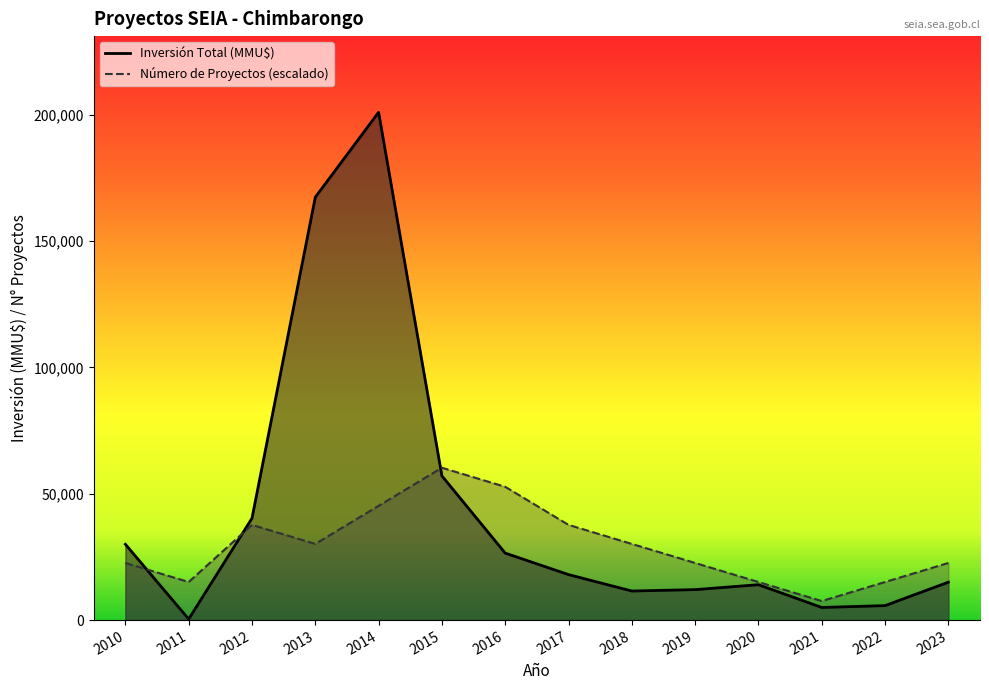

Count the number of categories in the chart.

14